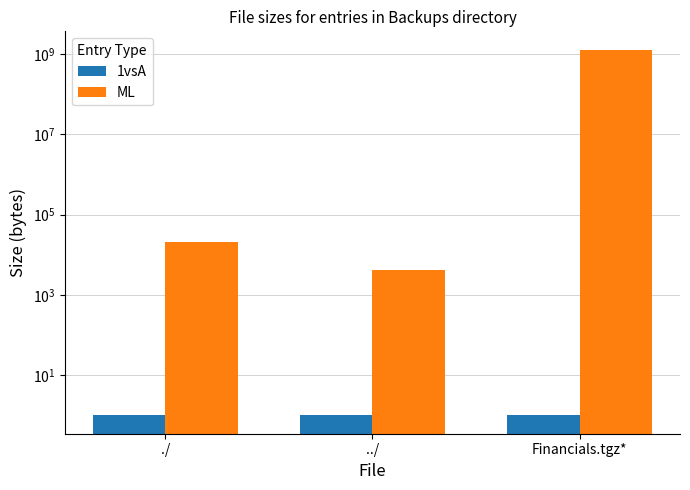

What is the sum of all 1vsA values?

3